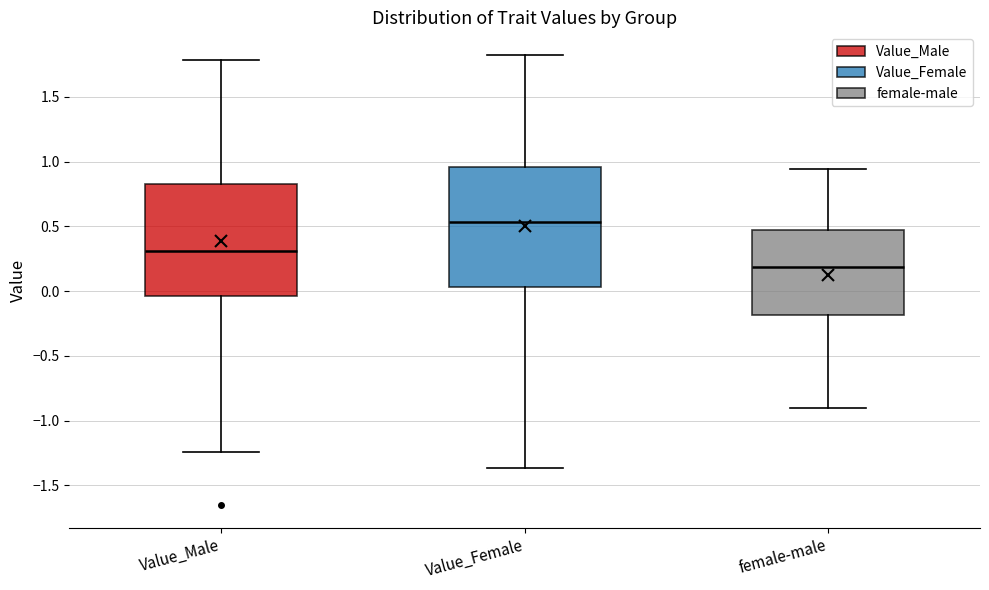

Reading left to right, read every box against the y-axis: the position of its median line, the range the box covers, and the ends of its whiskers. The values are not printed on the chart, so give them approximately, as read against the axis.

Value_Male: median 0.30, box -0.05 to 0.85, whiskers -1.25 to 1.80
Value_Female: median 0.55, box 0.05 to 0.95, whiskers -1.35 to 1.80
female-male: median 0.20, box -0.20 to 0.45, whiskers -0.90 to 0.95